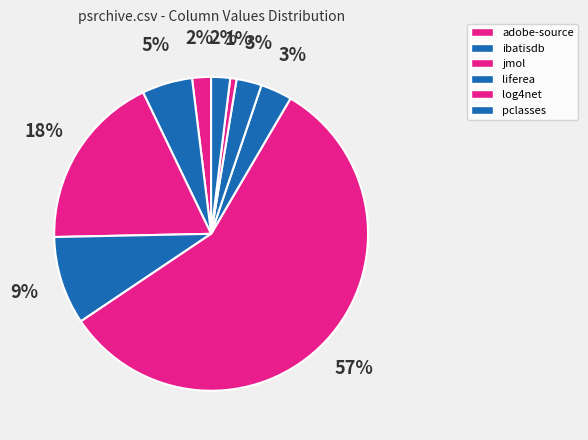

How many segments does this pie chart have?

9